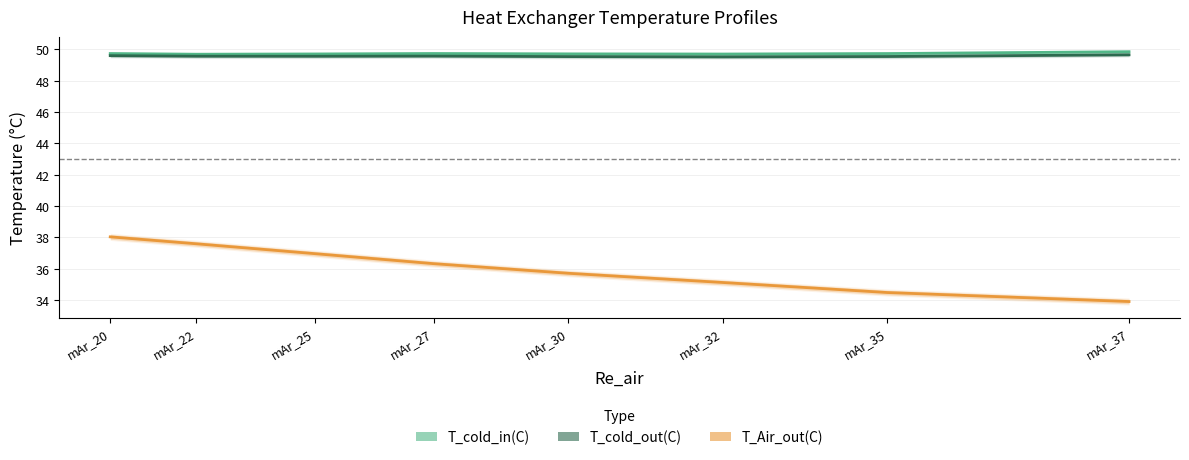

The value of T_cold_out(C) at mAr_20 is 34.5. True or false?

False